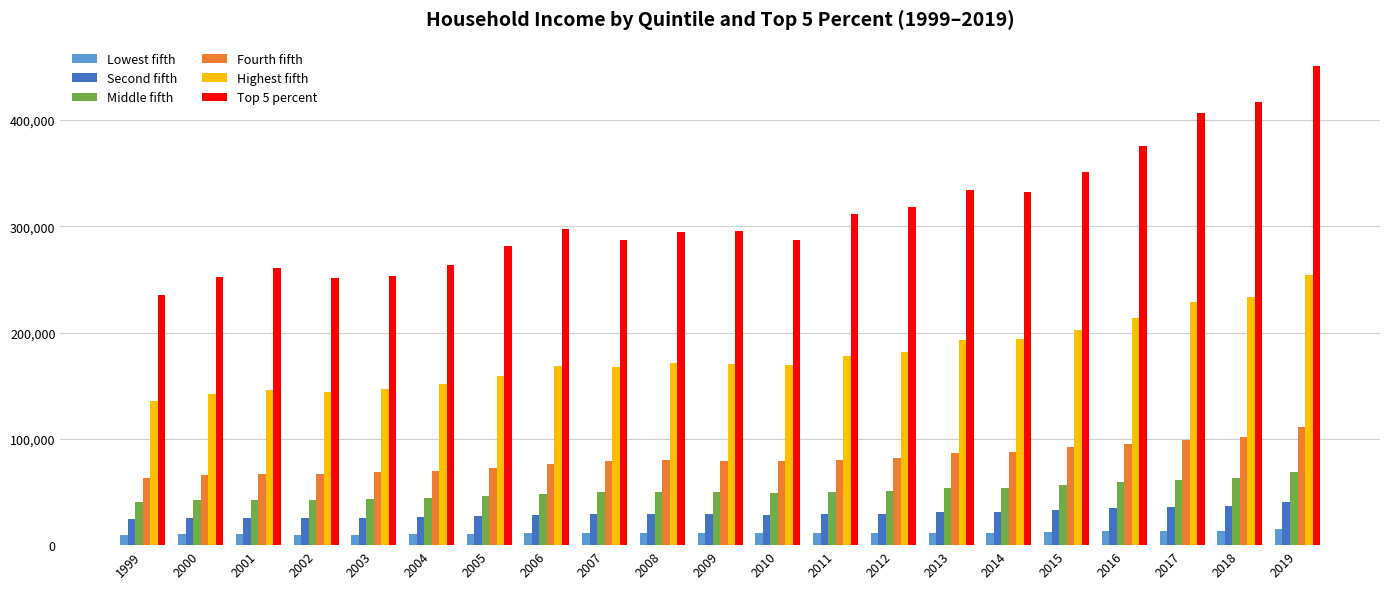

The value of Second fifth at 2001 is 25468. True or false?

True